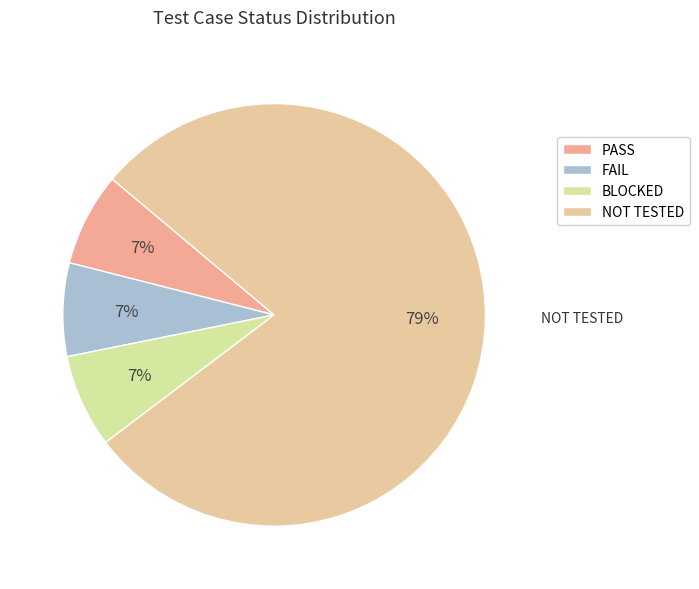

Count the number of slices in the pie.

4